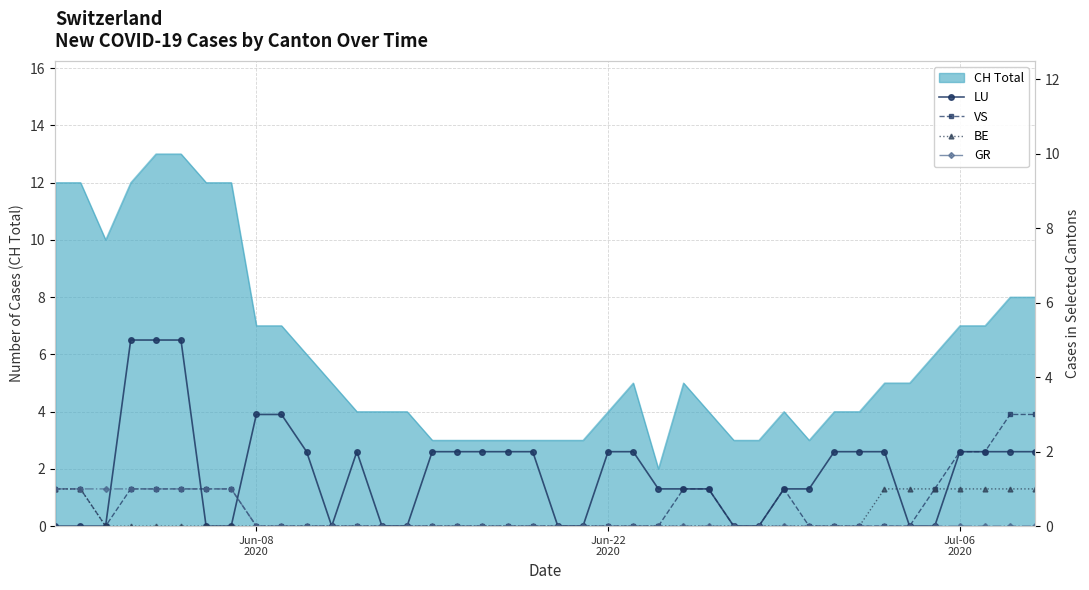

What is the maximum value for CH Total?

13